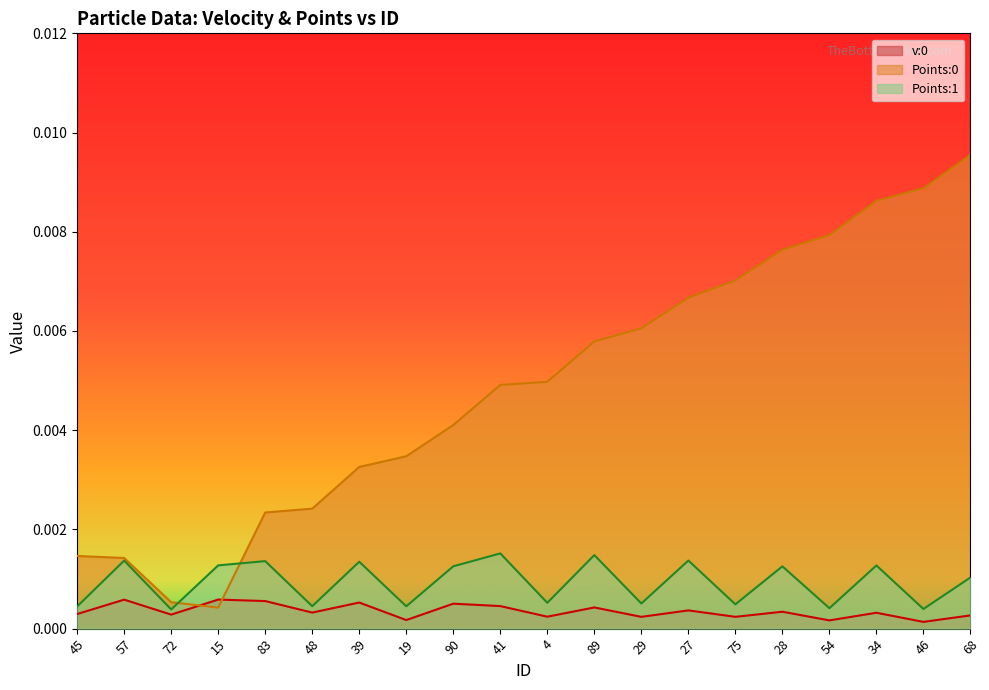

Rank the series at 28 from highest to lowest value.

Points:0, Points:1, v:0